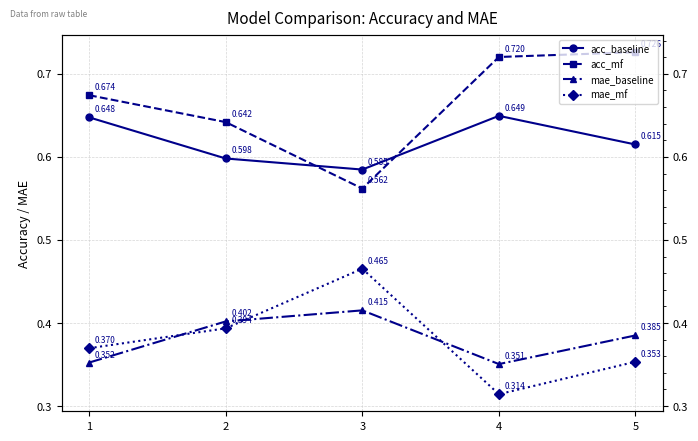

How many interior local valleys does the acc_mf series have?

1